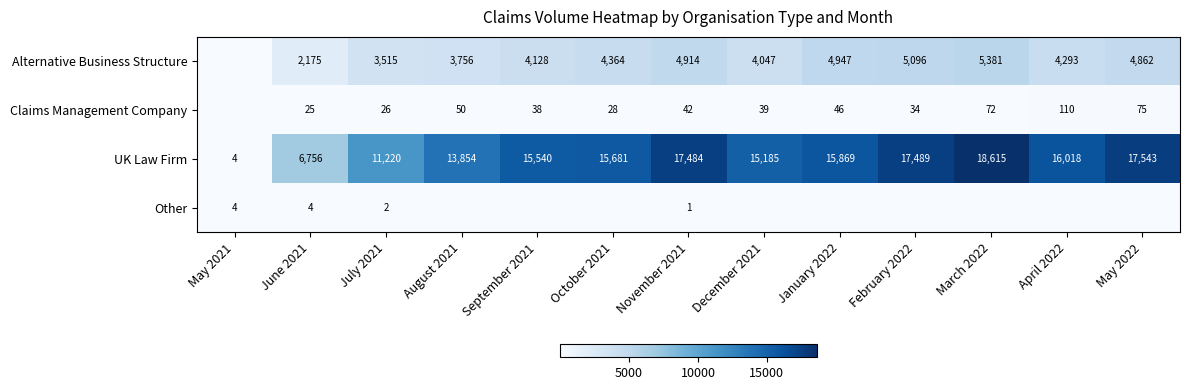

Rank the series at June 2021 from lowest to highest value.

Other, Claims Management Company, Alternative Business Structure, UK Law Firm